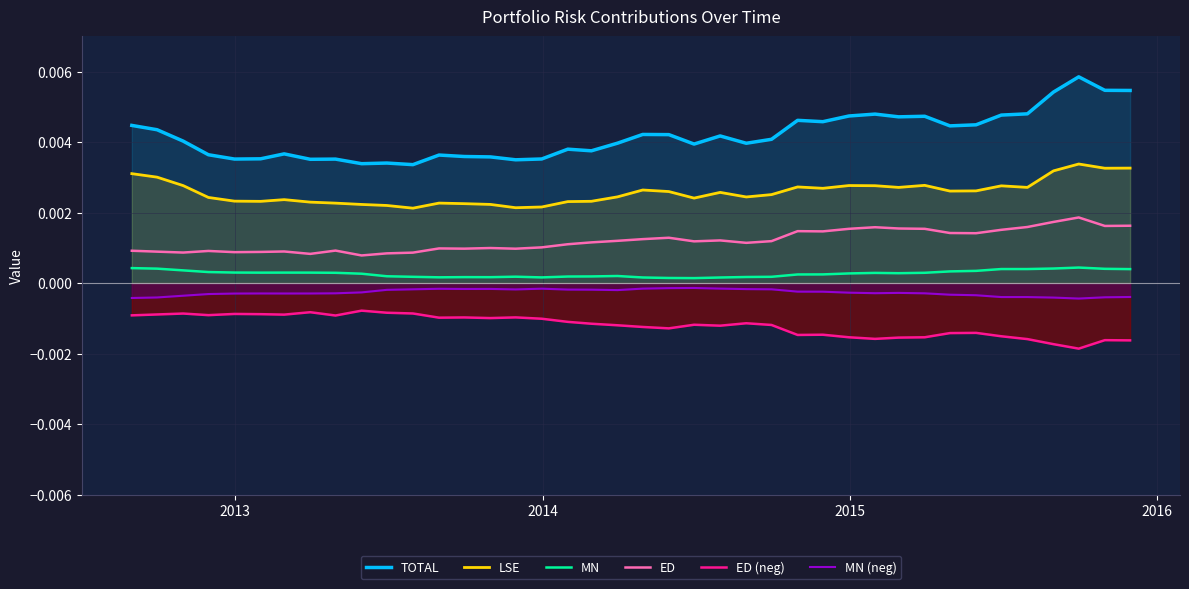

At how many categories does at least one series exceed 0?

40